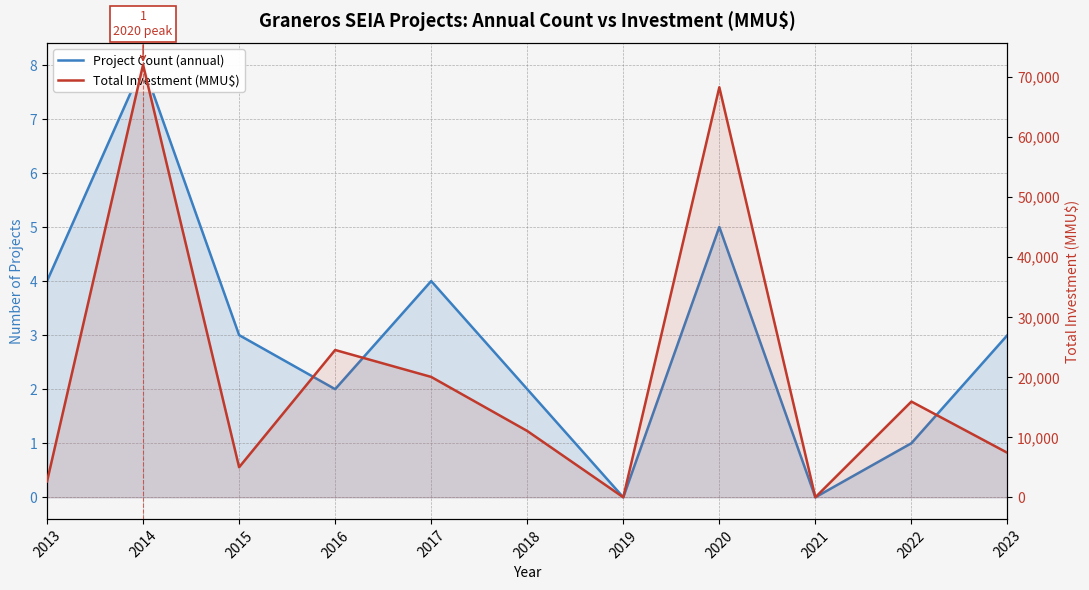

Which series has the largest range (max minus min)?

Total Investment (MMU$)